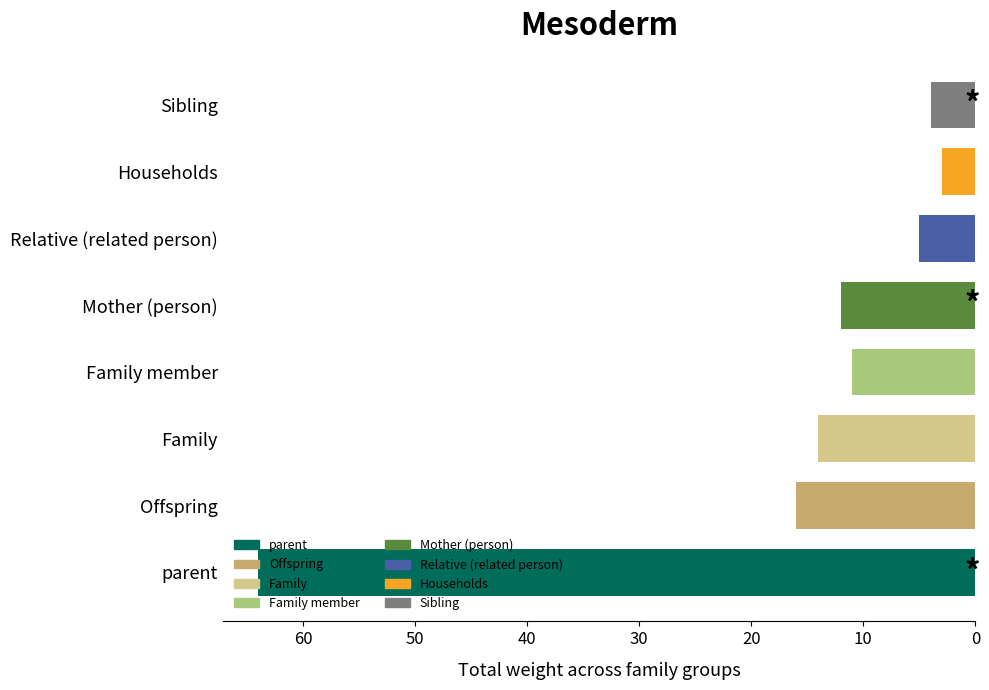

What is the difference between the maximum and minimum values?

61